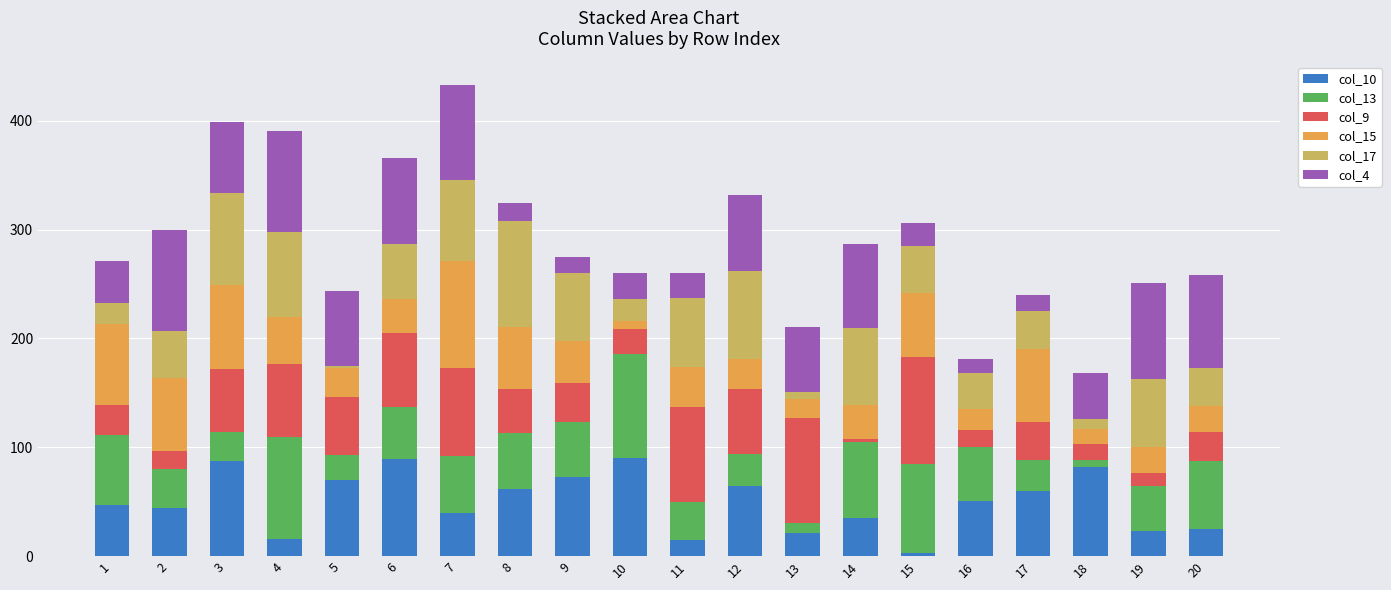

The value of col_10 at 10 is 137. True or false?

False